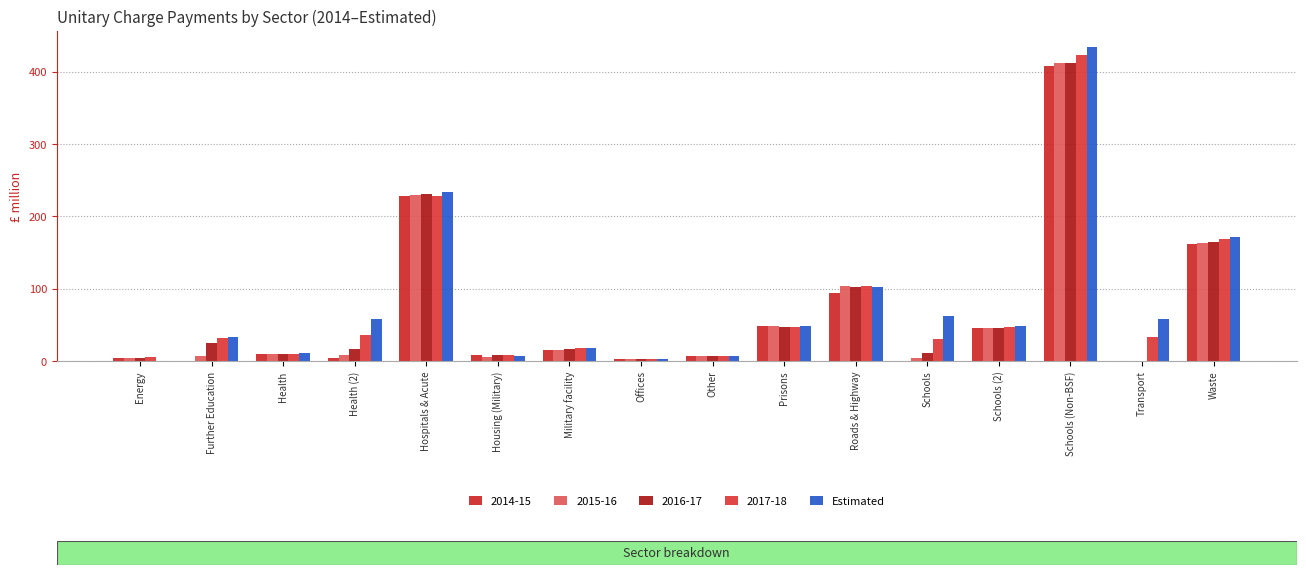

How many categories are shown in the chart?

16